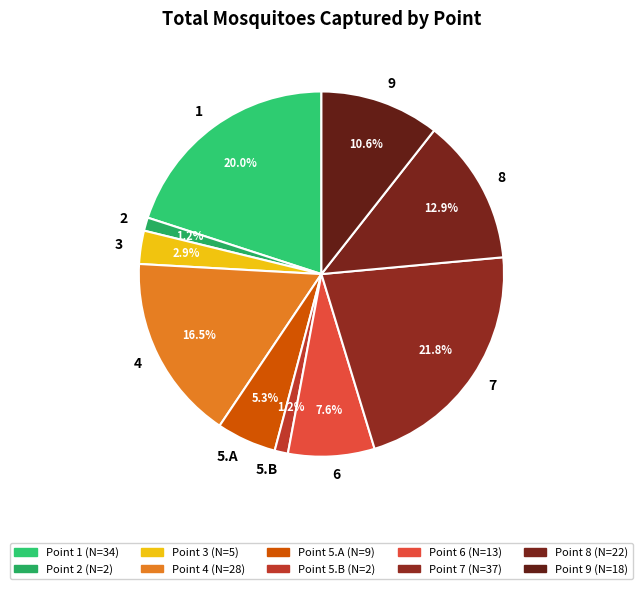

The 5.A slice represents 5% of the pie. True or false?

True